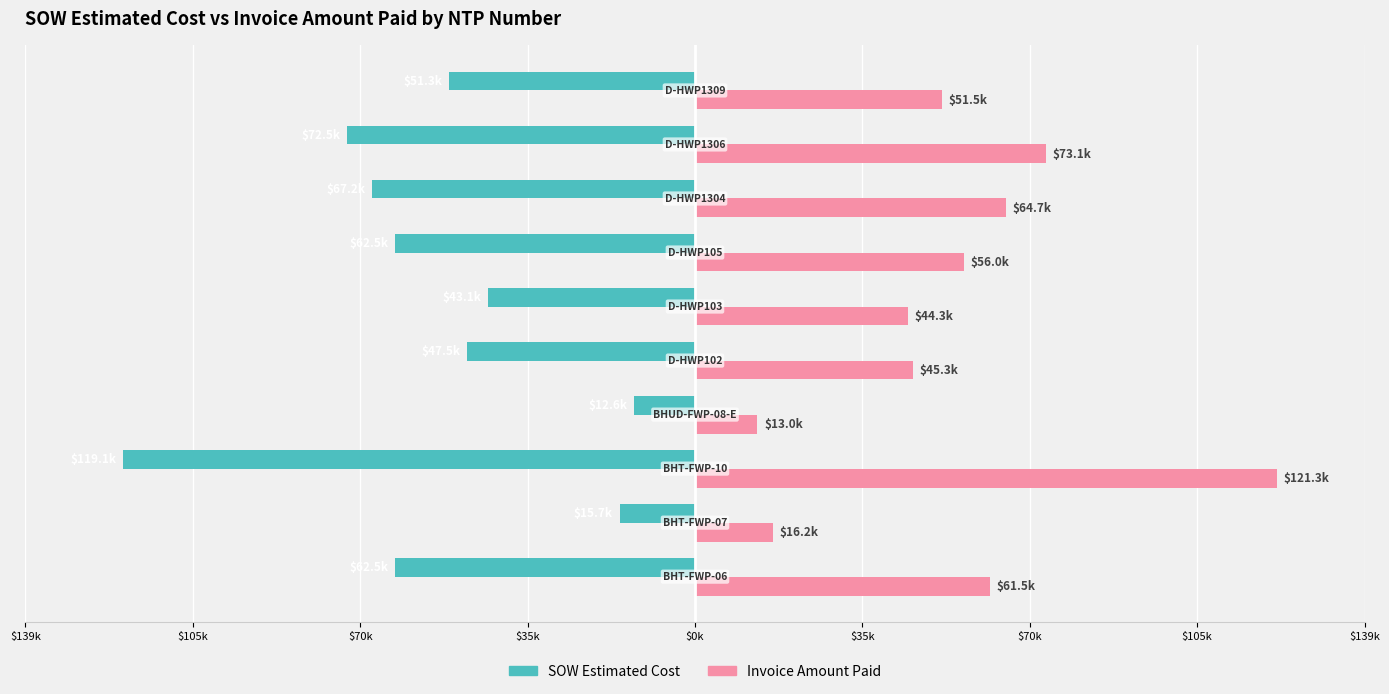

How many bars are there in each group?

2